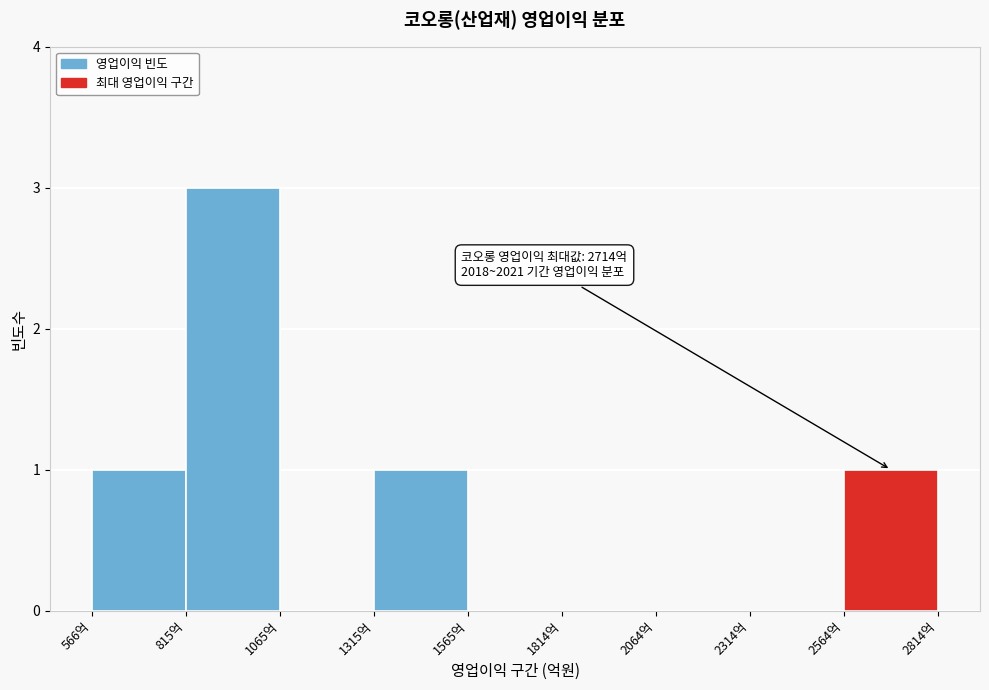

Which range on the x-axis has the tallest bar?

800 to 1050